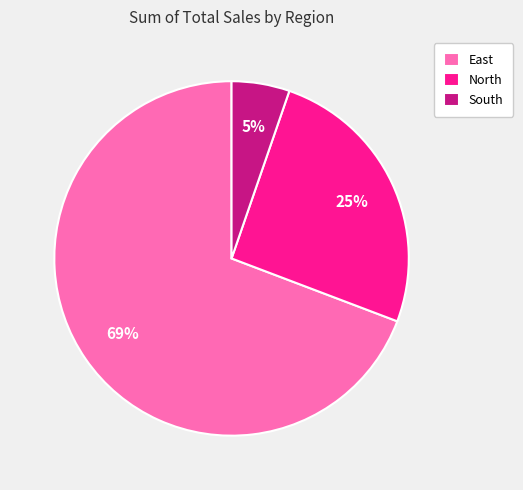

What is the largest slice in the pie chart?

East